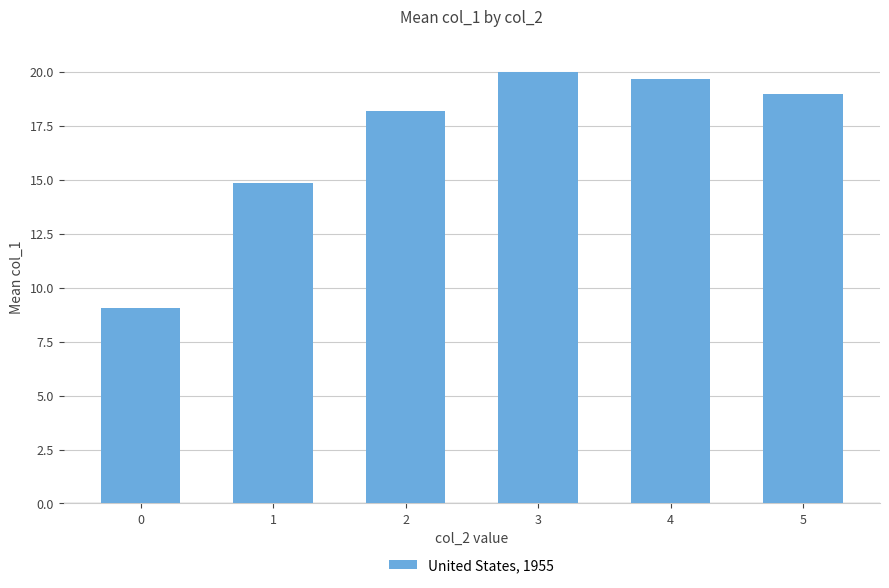

Count the number of categories in the chart.

6